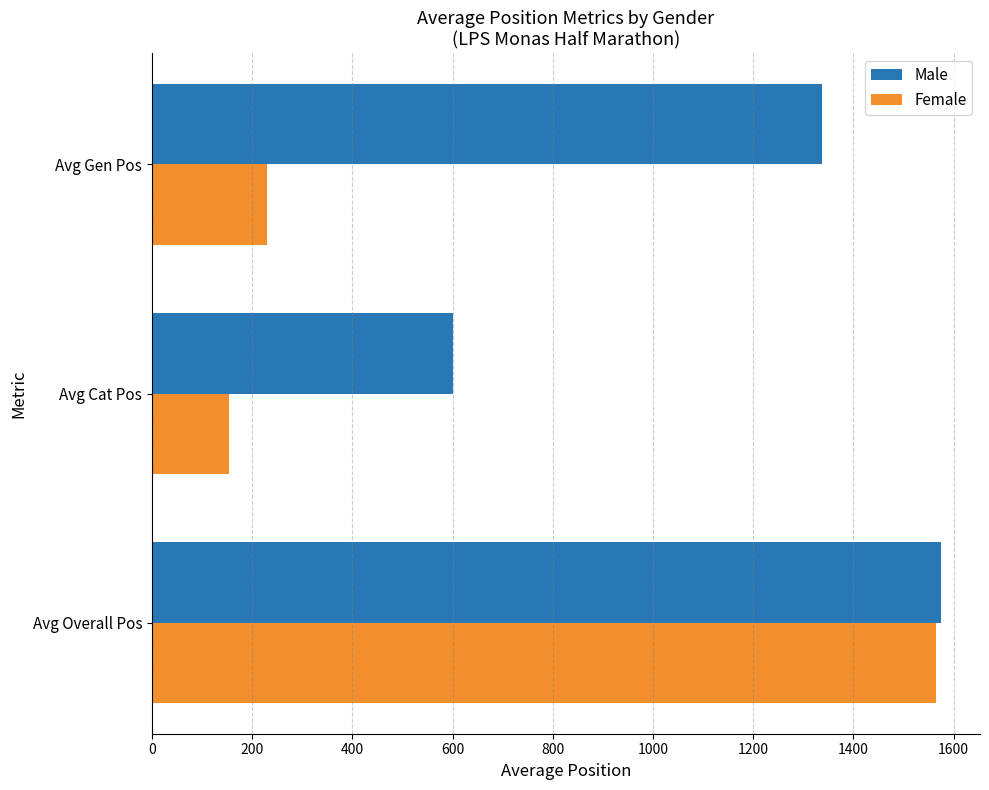

The Male series shows 601.5 at Avg Cat Pos. True or false?

True